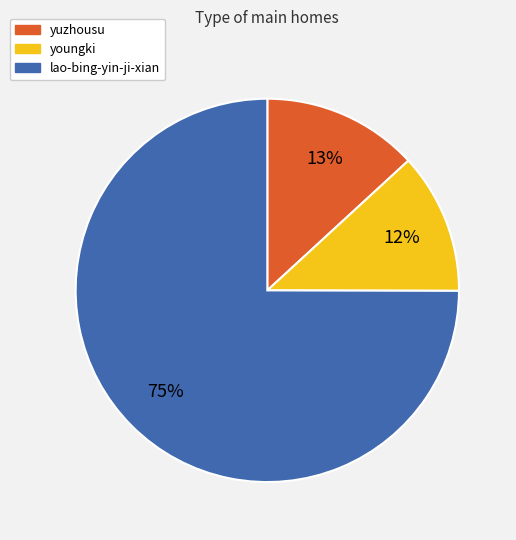

What is the largest slice in the pie chart?

lao-bing-yin-ji-xian